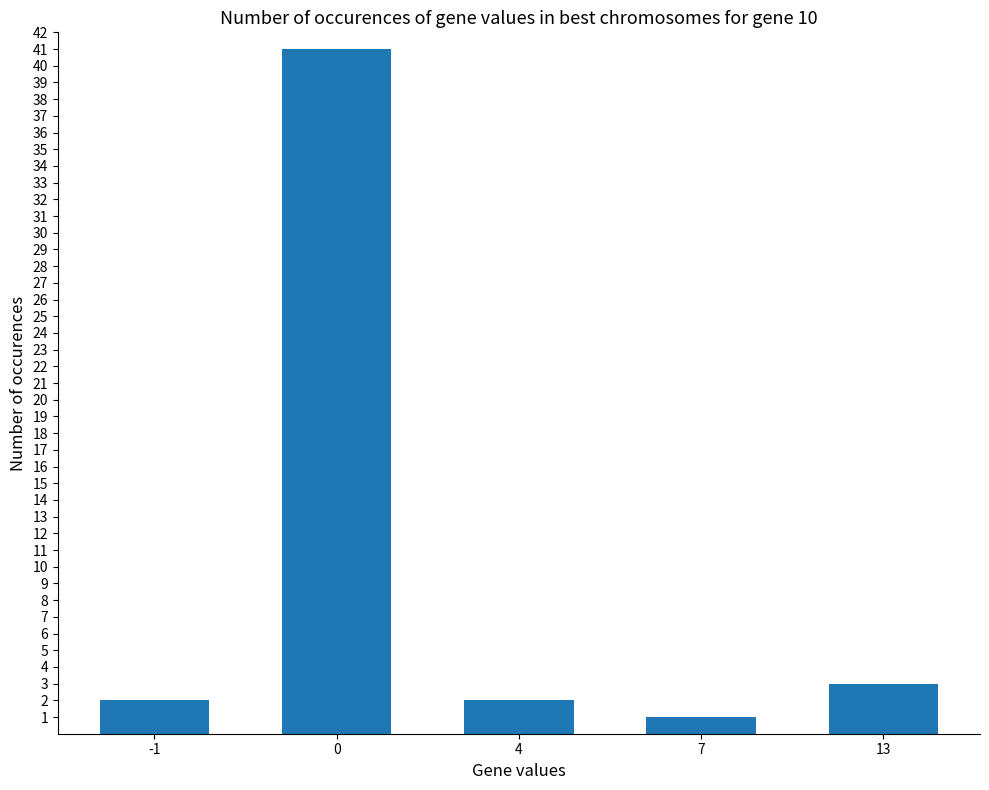

What is the change in value from 4 to 13?

+1